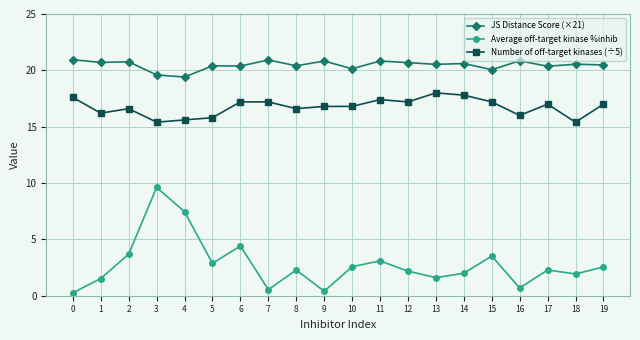

At 1, list the series in order from smallest to largest.

Average off-target kinase %inhib, Number of off-target kinases (÷5), JS Distance Score (×21)